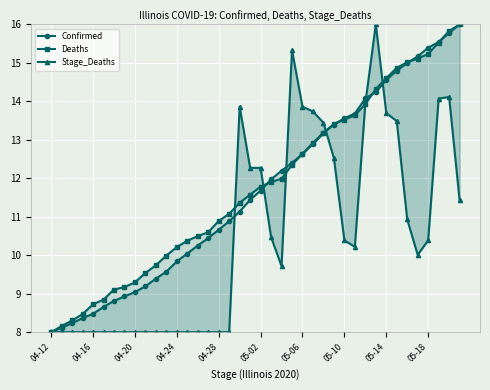

Does the chart display data point markers on the line(s)?

Yes